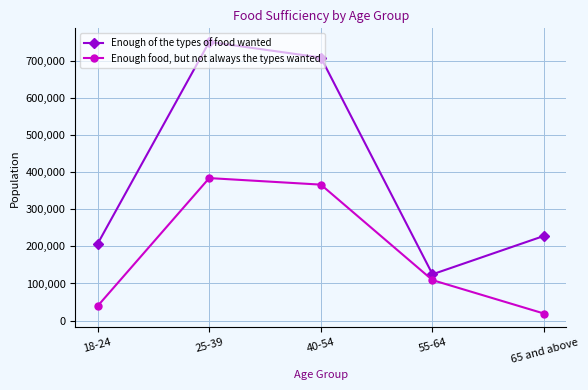

In Enough food, but not always the types wanted, how many points are higher than both neighbors (excluding endpoints)?

1